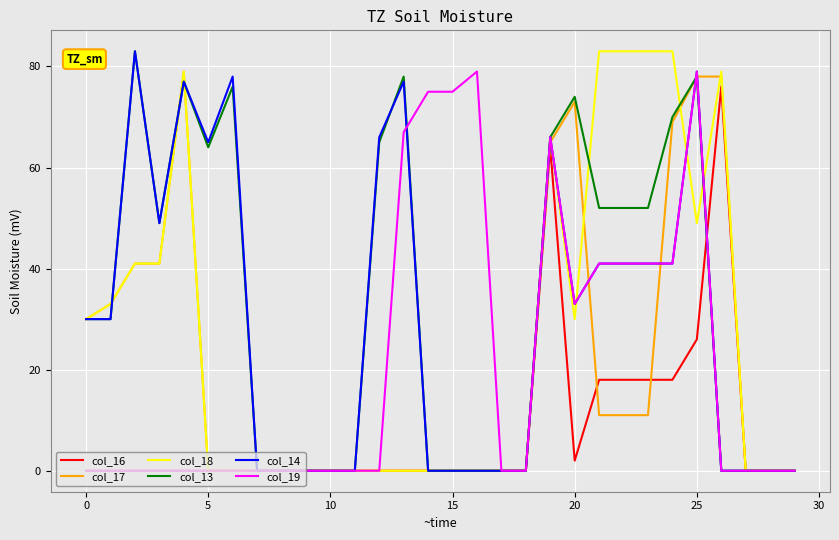

What is the highest value of the col_19 series?

79